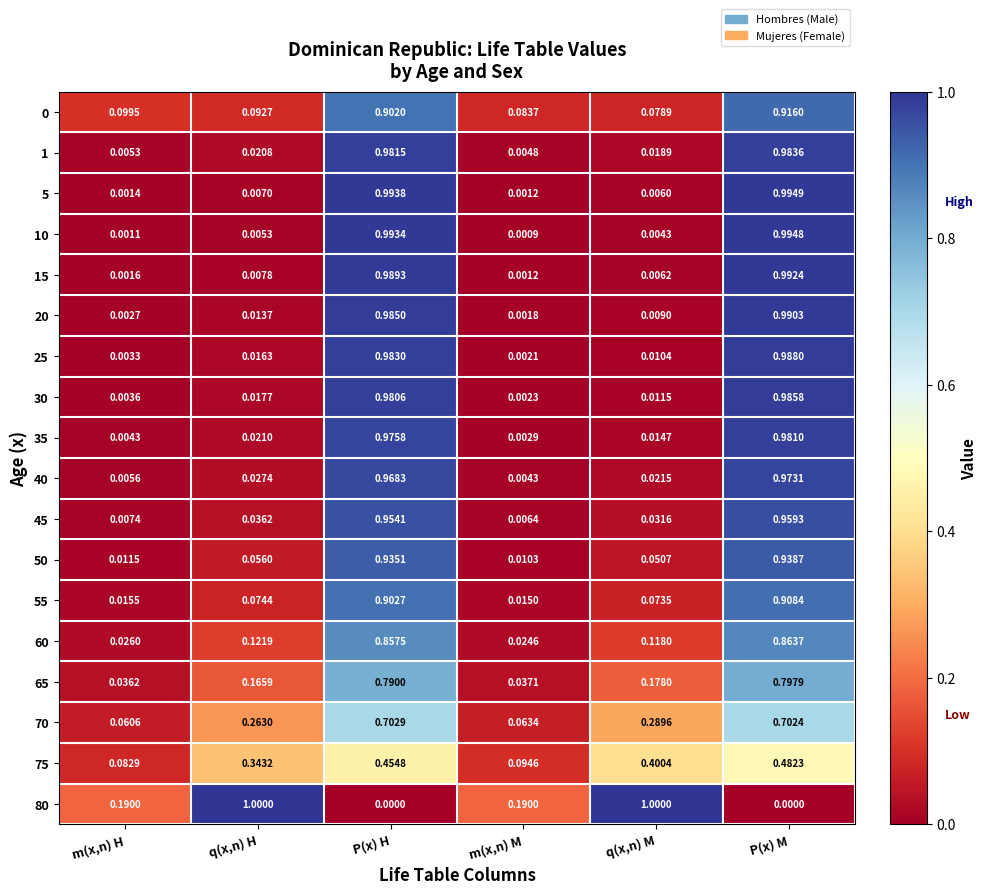

Which category has the lowest value in the 5 series?

m(x,n) M